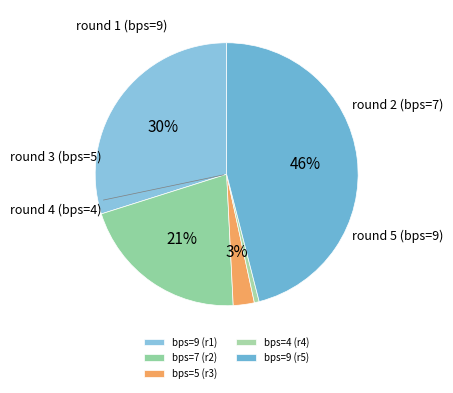

Count the number of slices in the pie.

5